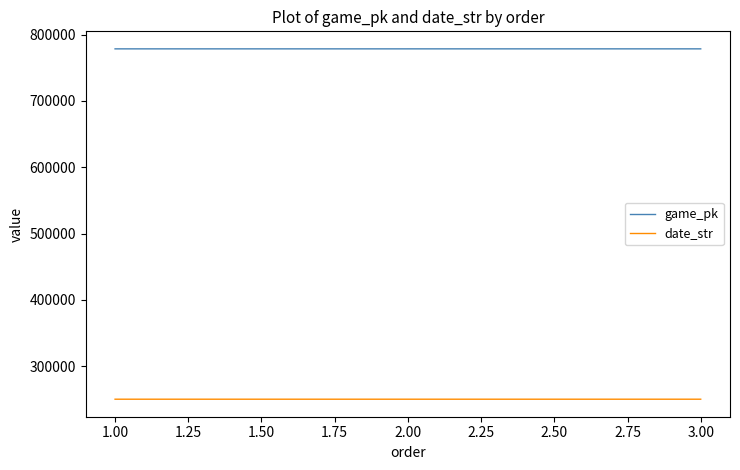

Count the number of data series in this chart.

2